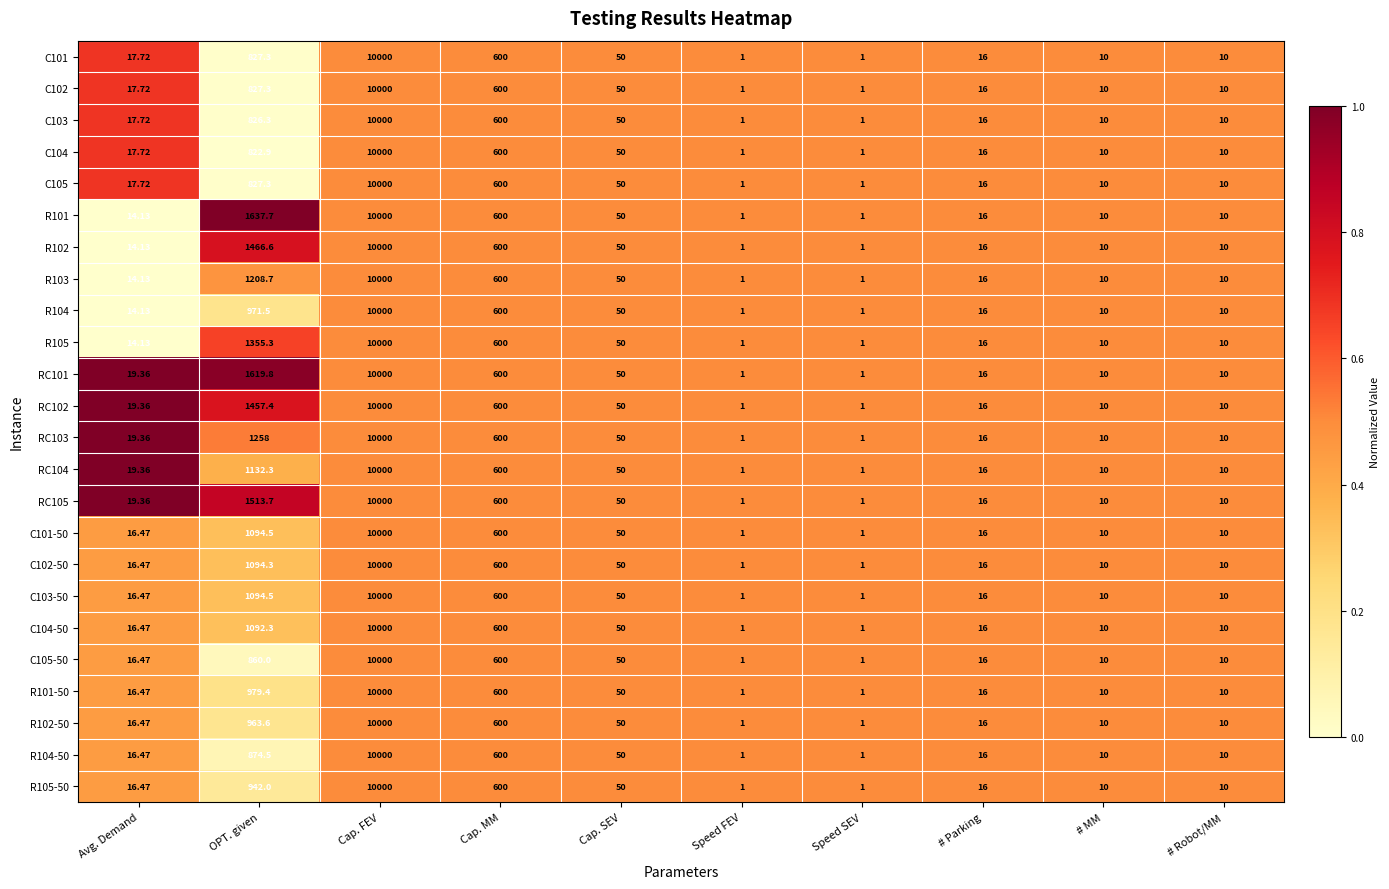

Which category has the highest value in the RC104 series?

Cap. FEV